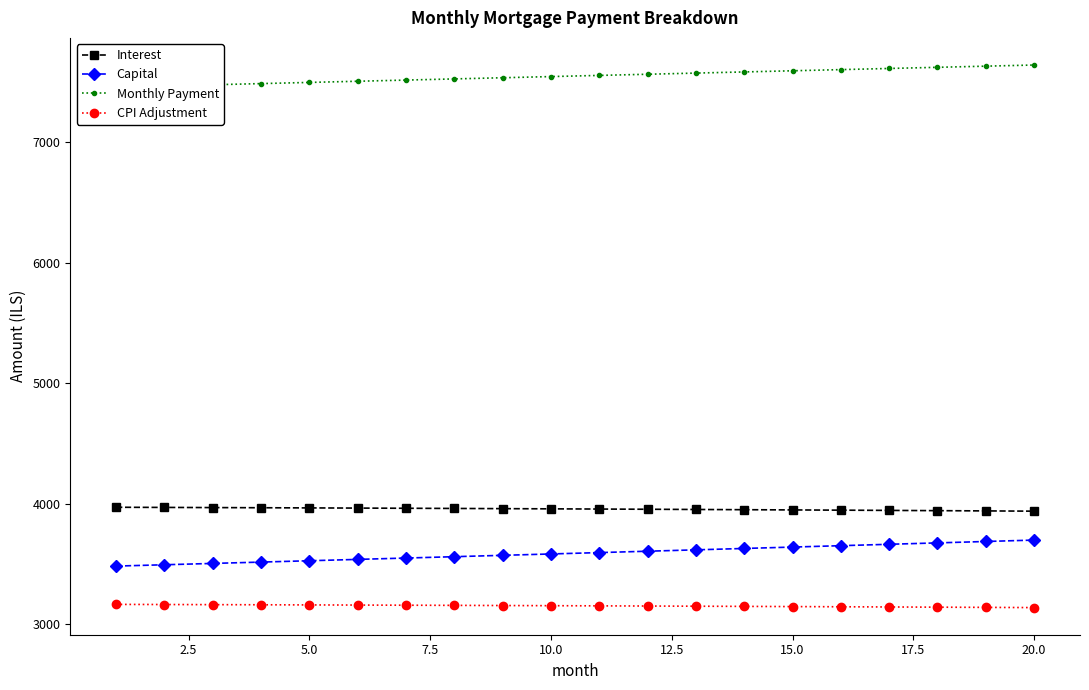

What is the sum of all Monthly Payment values?

150923.1